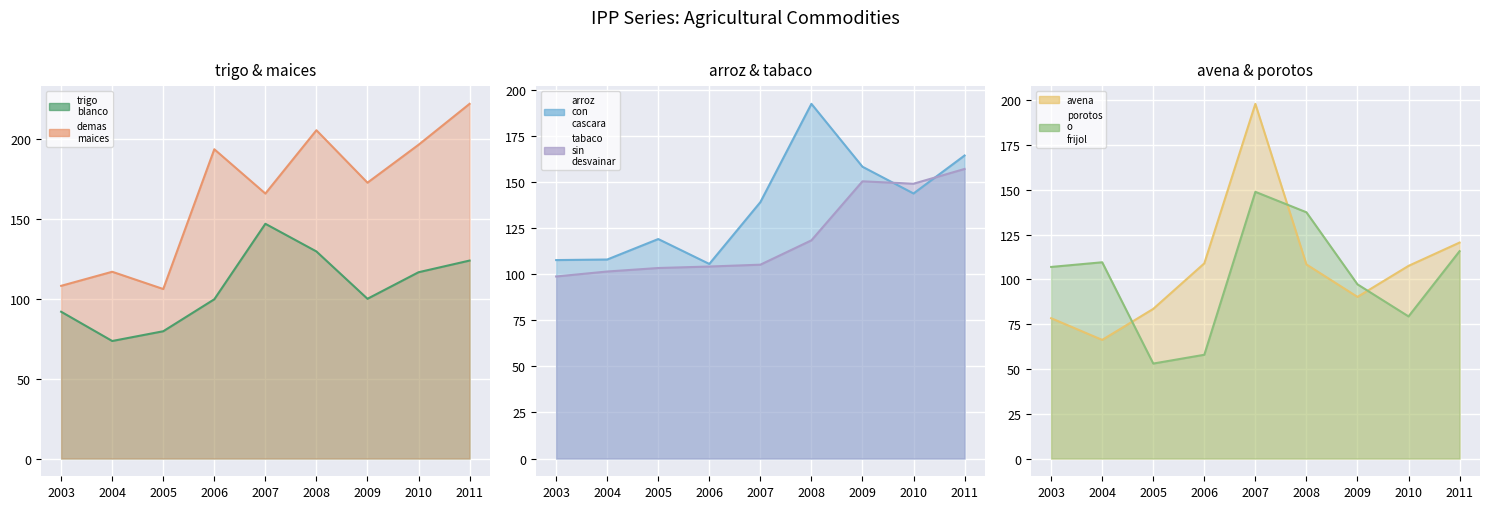

What is the maximum value shown in the chart?

221.8